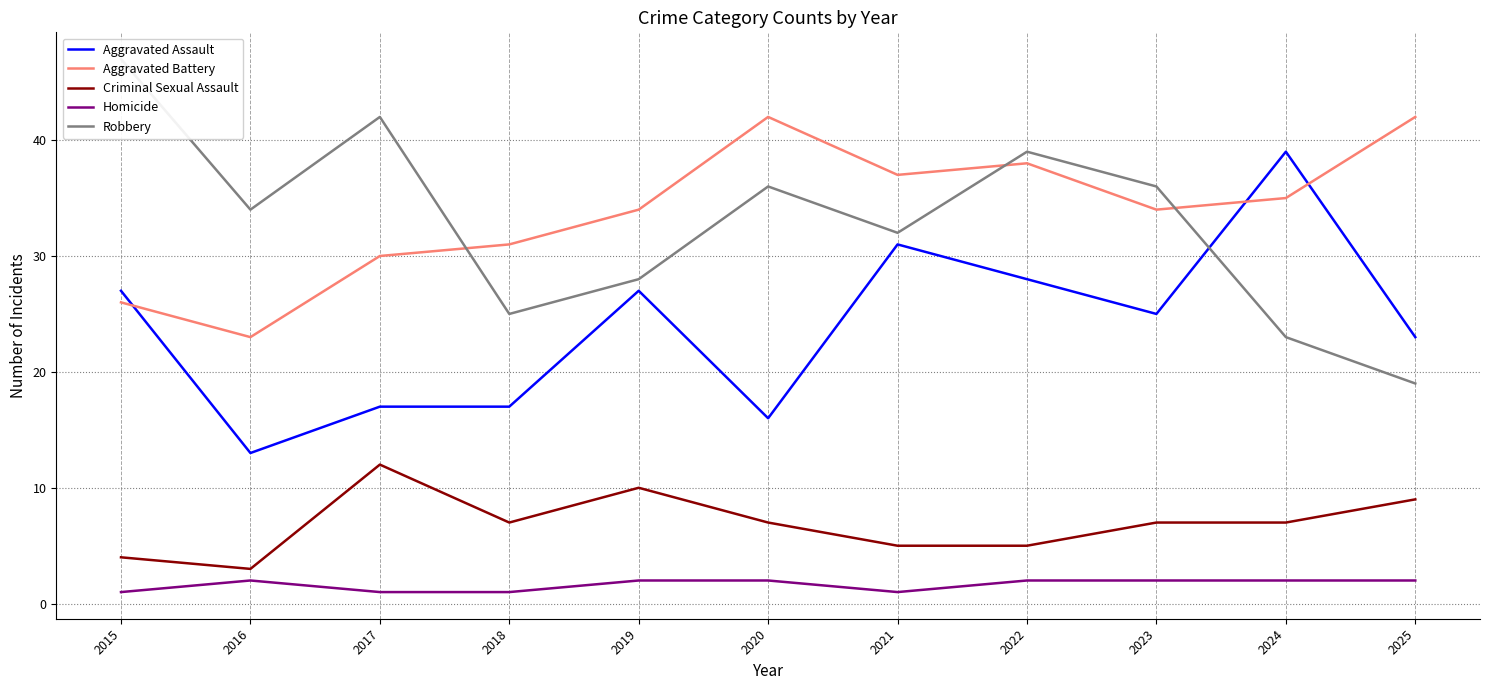

How many lines are shown in the chart?

5